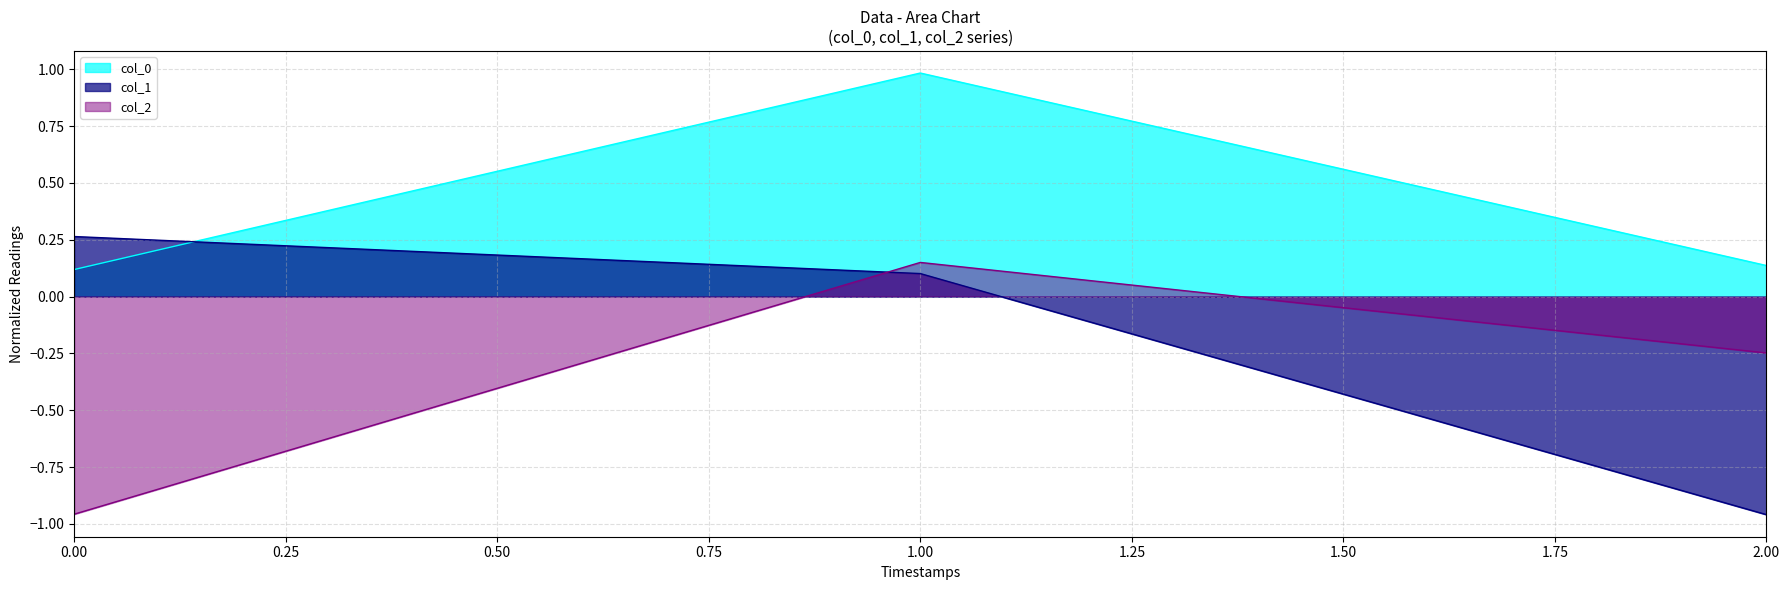

What is the value of the col_1 point at the 1st from the left?

0.3